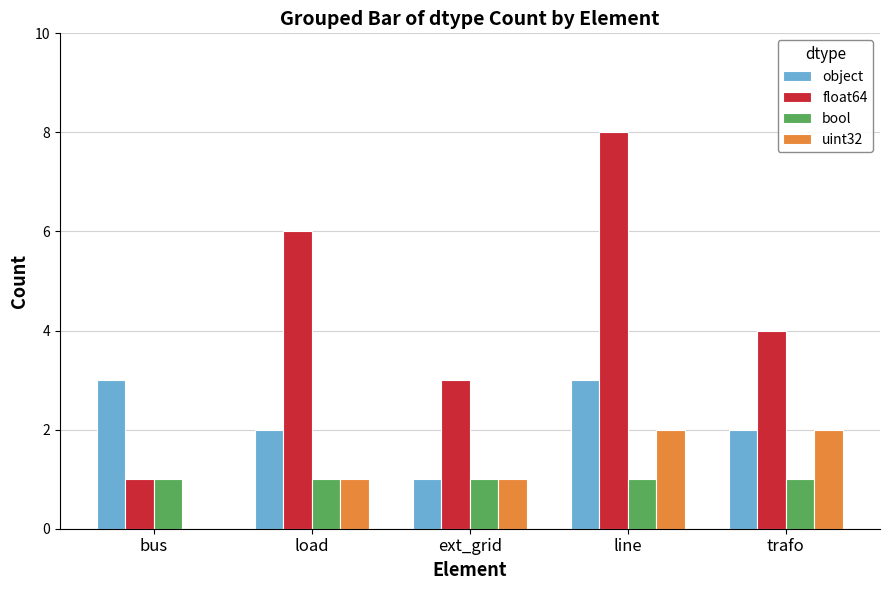

Between load and ext_grid, which series saw the biggest shift?

float64